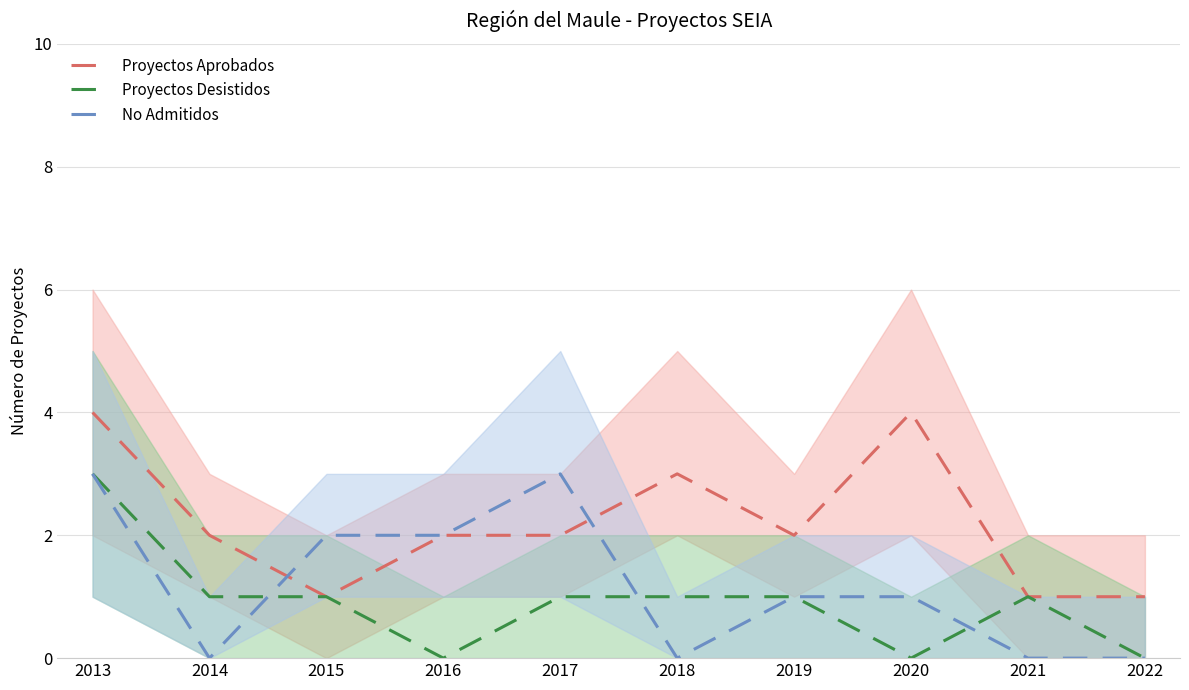

Where is the first local maximum for No Admitidos?

2017